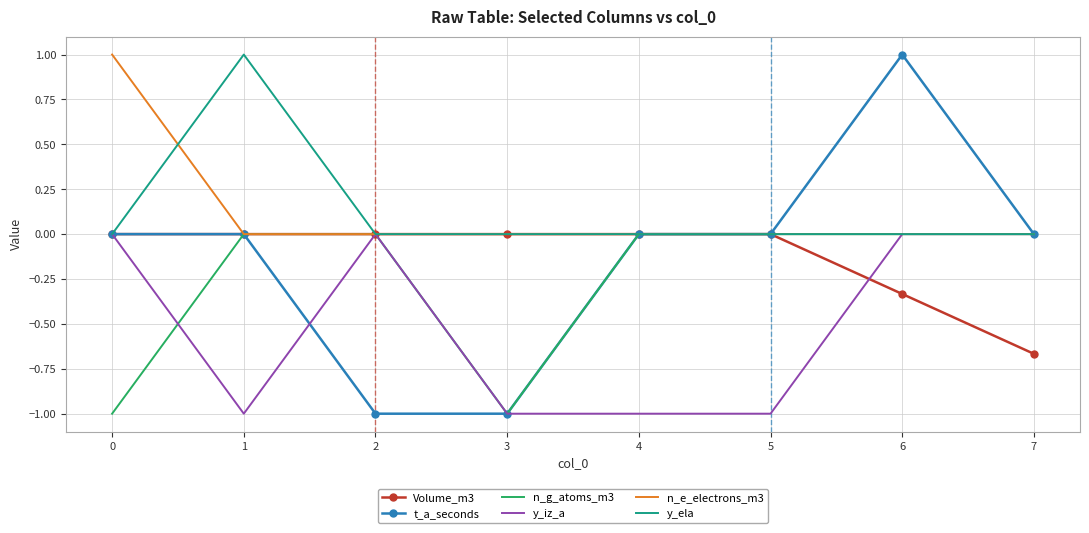

What is the highest value of the t_a_seconds series?

1.0